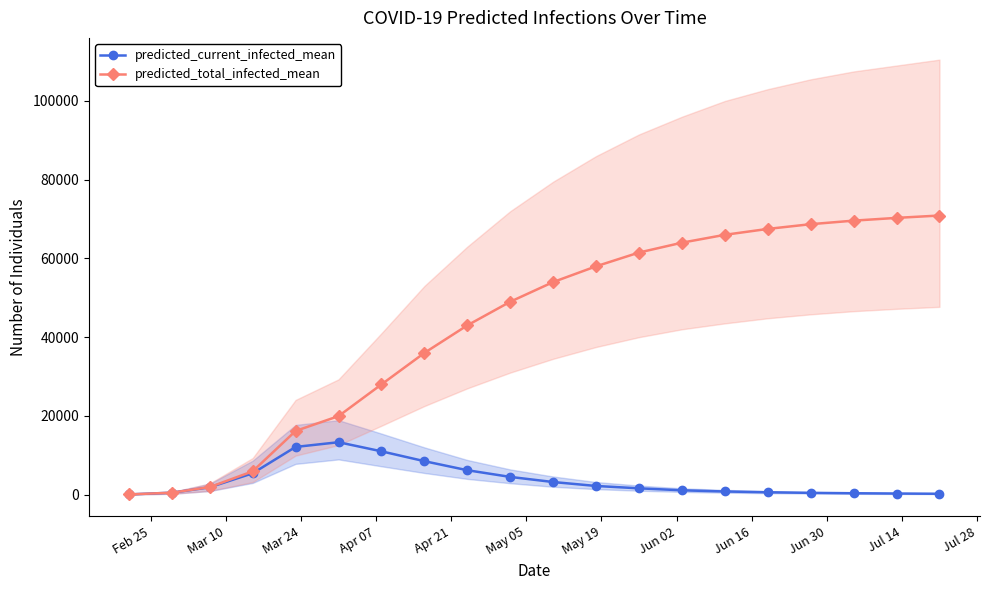

What is the highest value of the predicted_current_infected_mean series?

13312